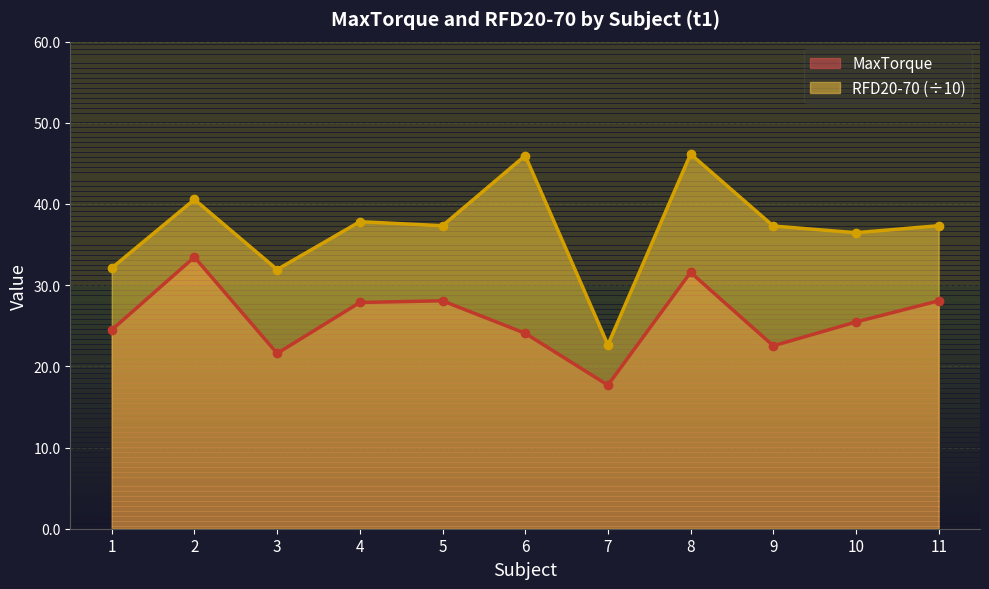

What is the spread (max minus min) of values at 11?

9.3